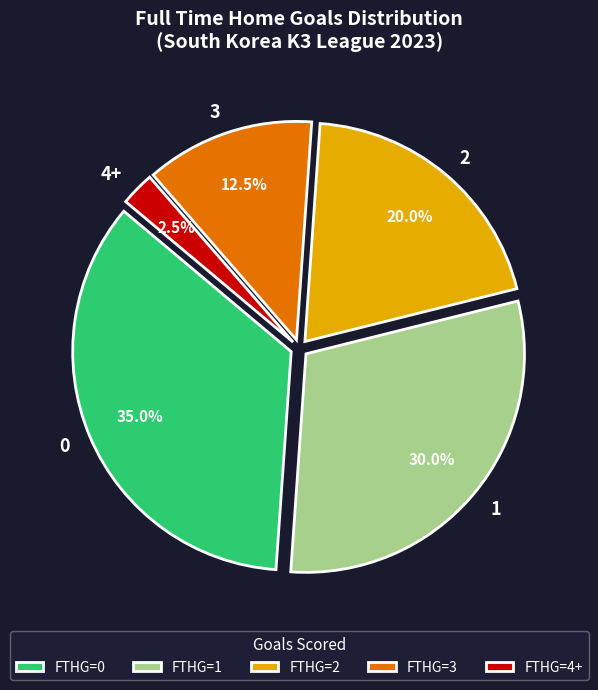

Is 2 the majority of the pie?

No